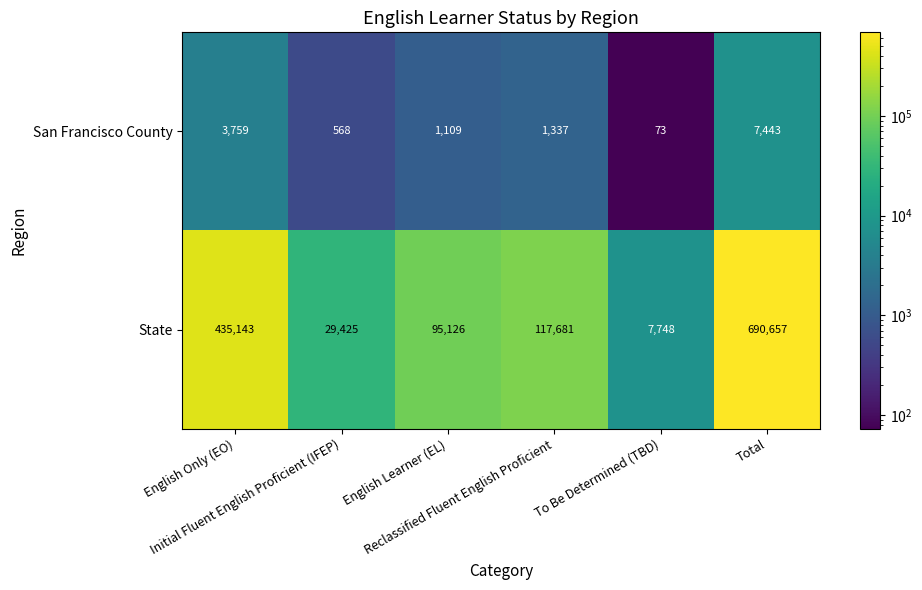

List the series in order of their overall mean, lowest first.

San Francisco County, State